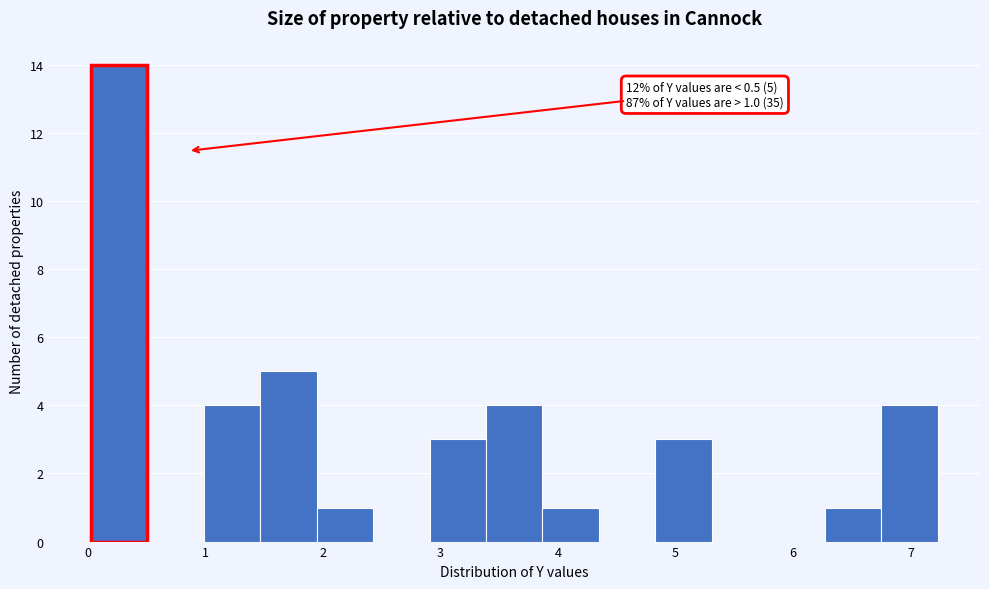

Which range on the x-axis has the tallest bar?

0.0 to 0.5